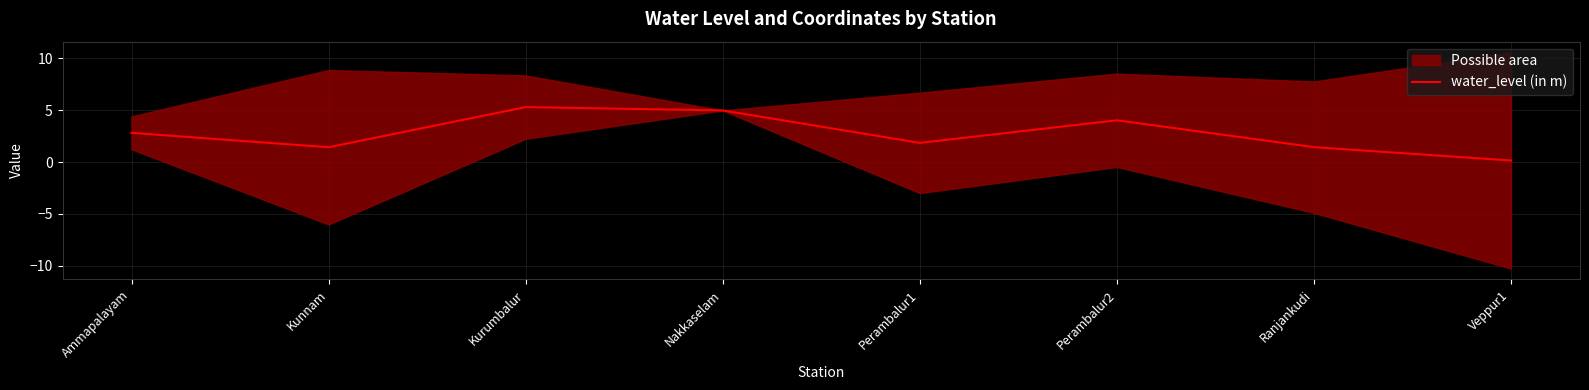

What is the sum of the values at Kurumbalur and Perambalur2?

9.3